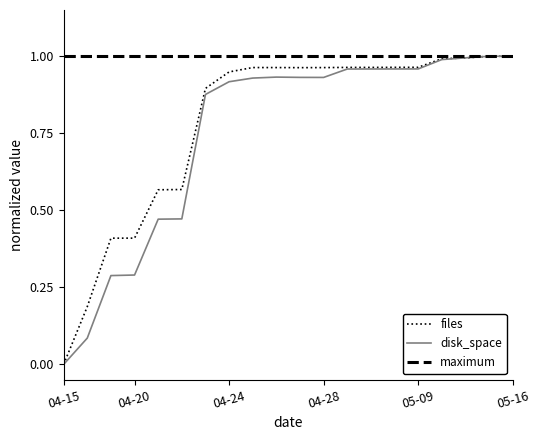

True or false: files and disk_space cross at least once.

True